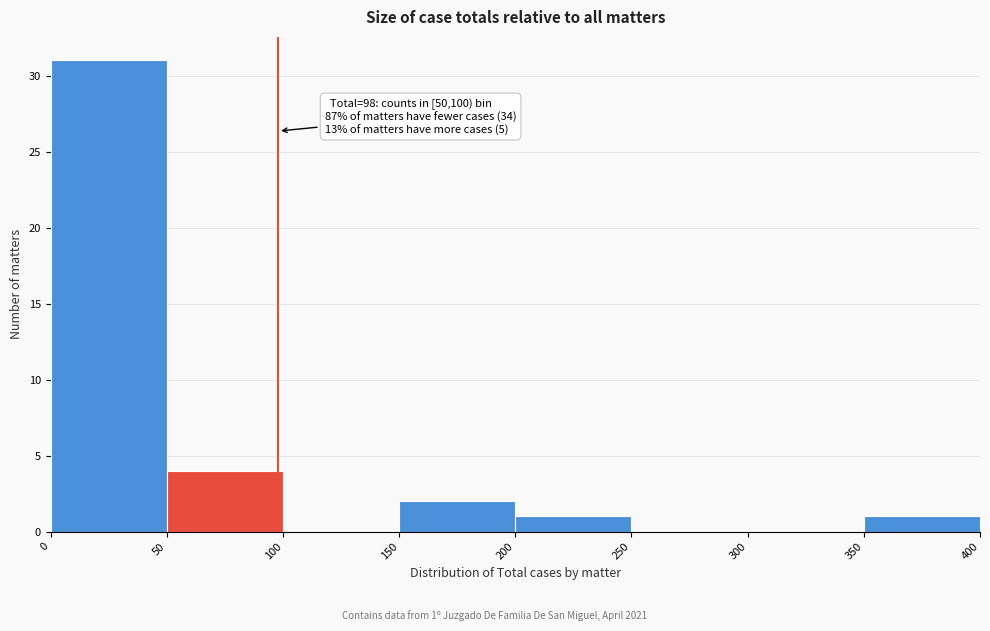

Which range on the x-axis has the tallest bar?

0 to 50